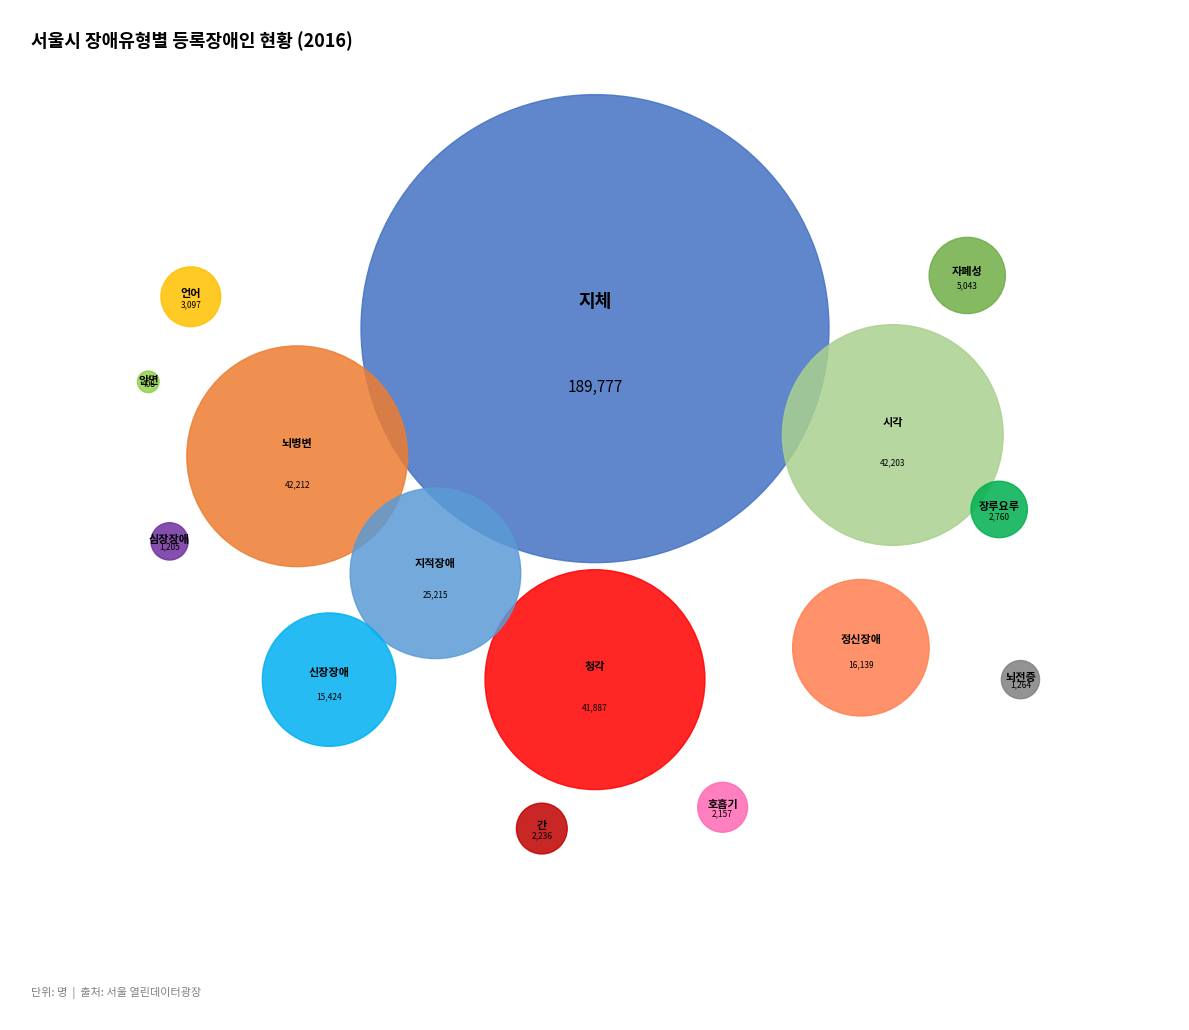

Between 청각 and 자폐성, which is larger?

청각